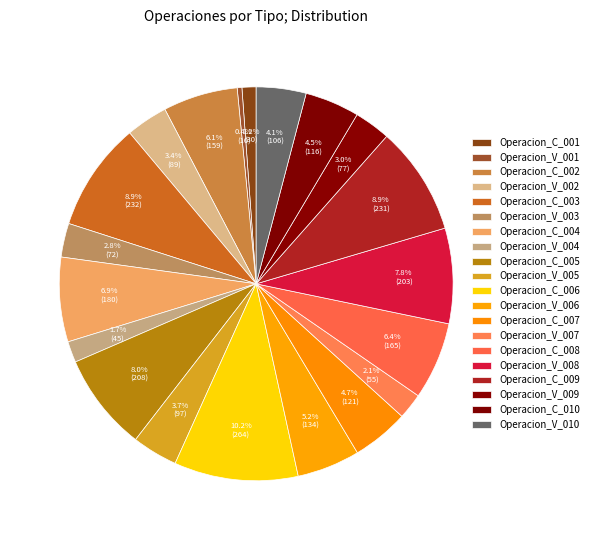

How many segments does this pie chart have?

20